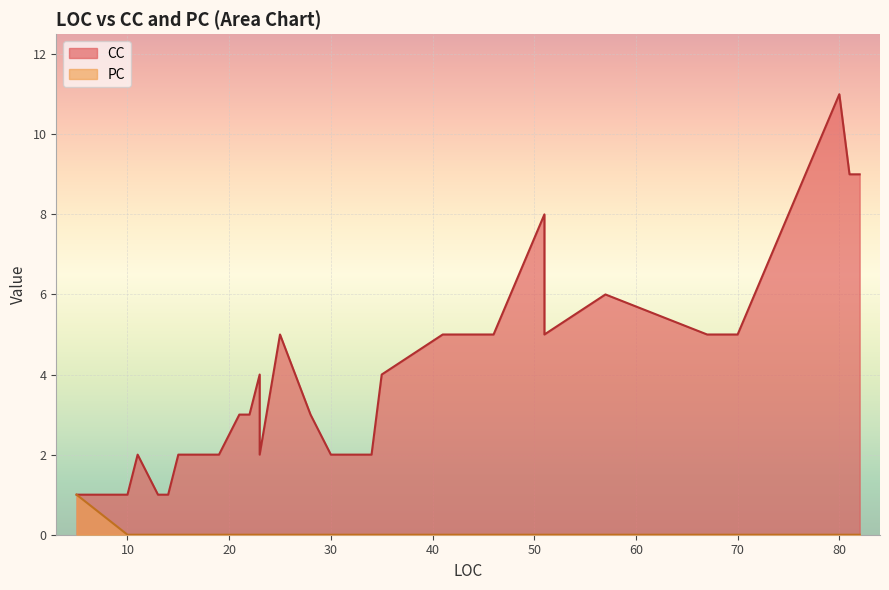

True or false: CC and PC intersect in this chart.

False